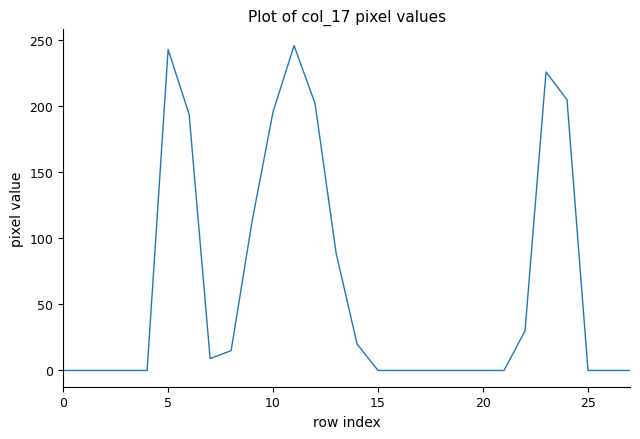

What is the difference between the maximum and minimum values?

246